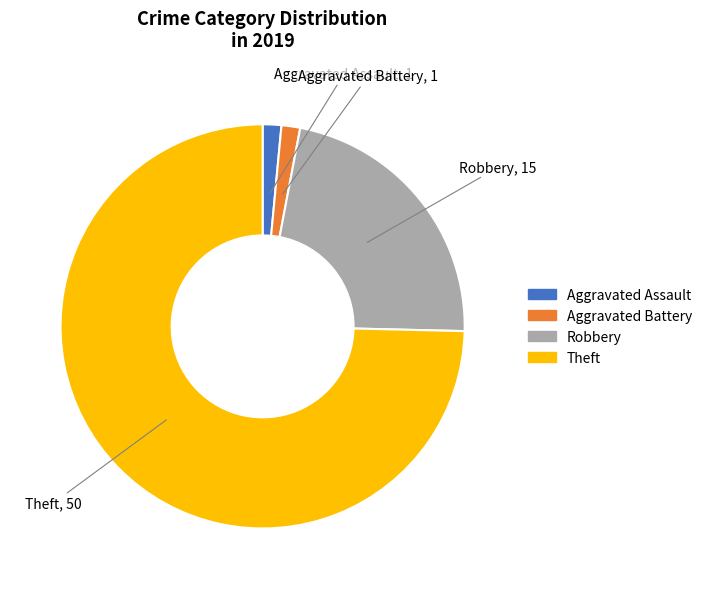

How many slices are in this pie chart?

4